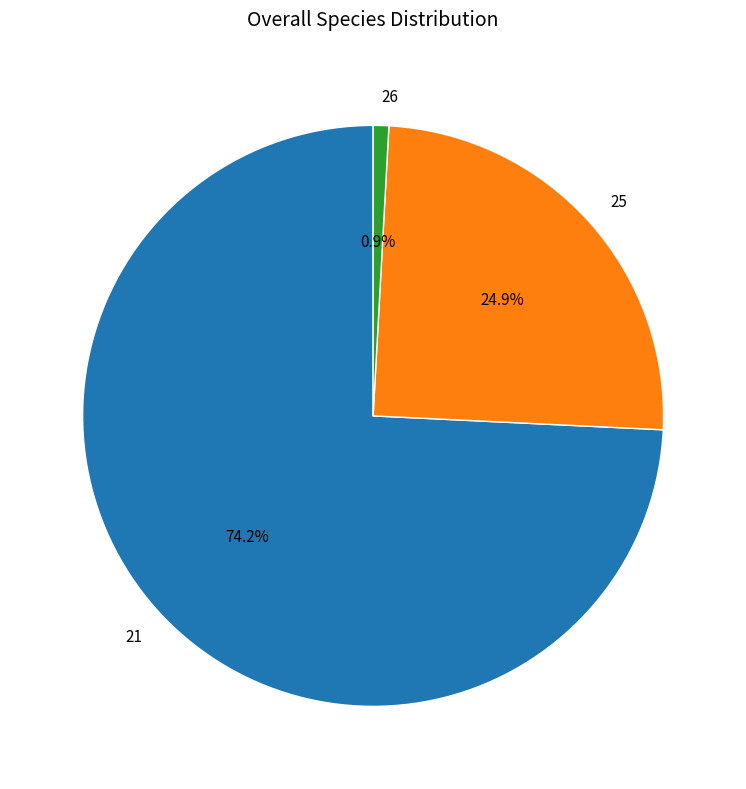

To the nearest percent, what portion does 26 represent?

1%